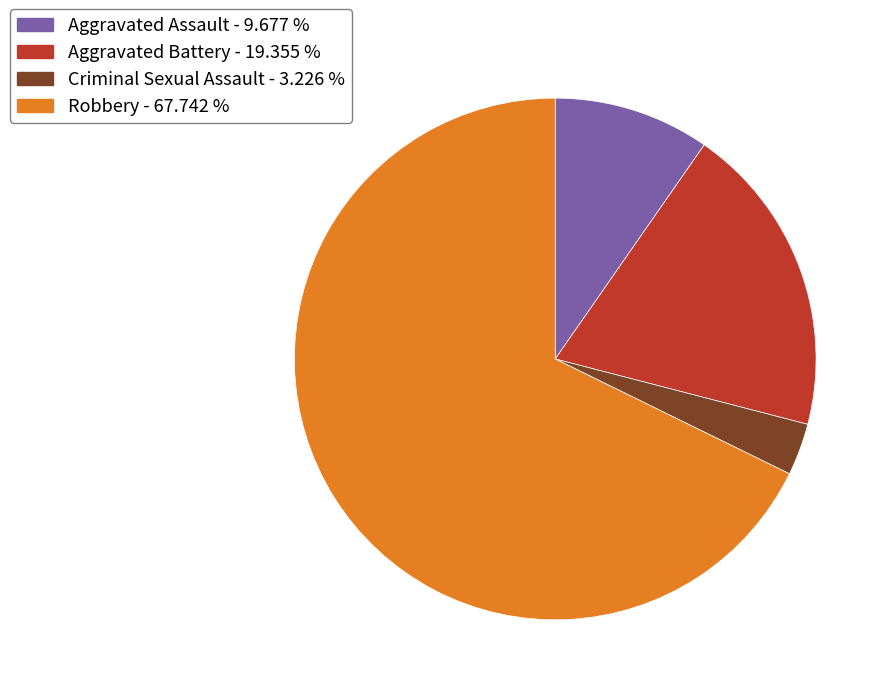

Which slice represents more than half of the pie?

Robbery